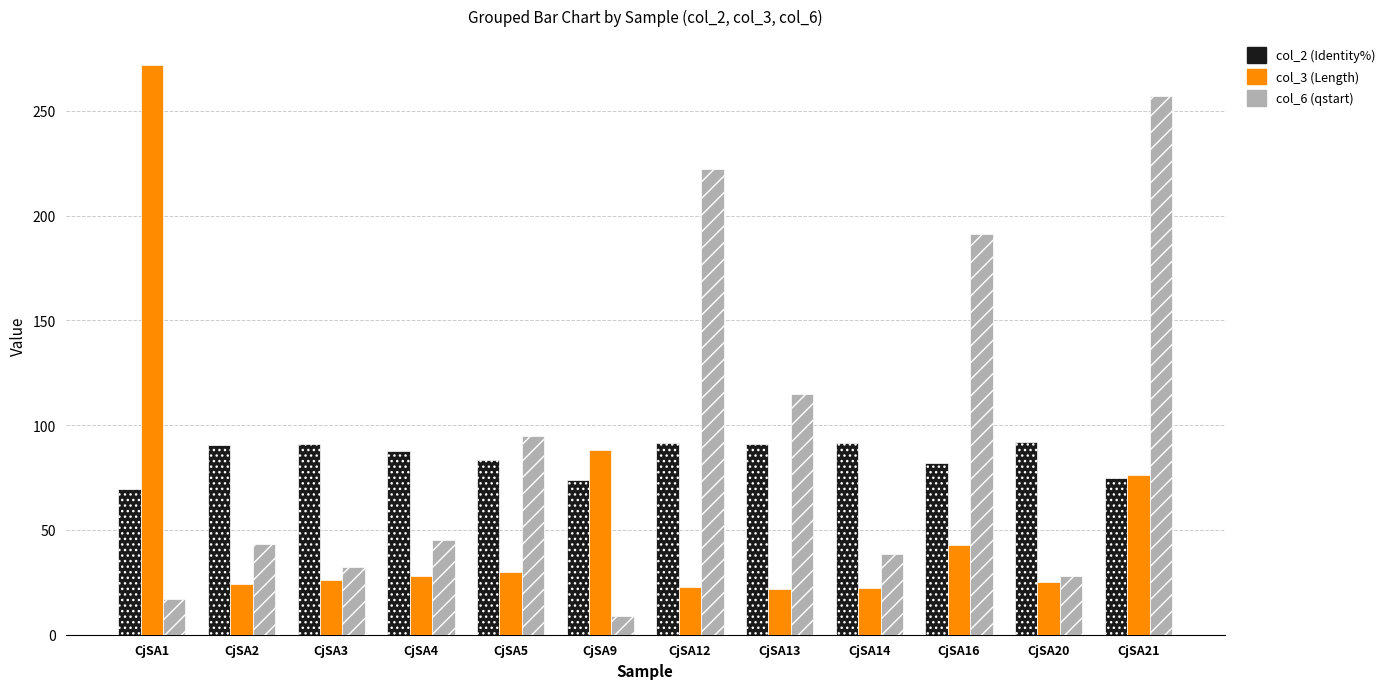

Rank the series by their maximum value, from highest to lowest.

col_3 (Length), col_6 (qstart), col_2 (Identity%)